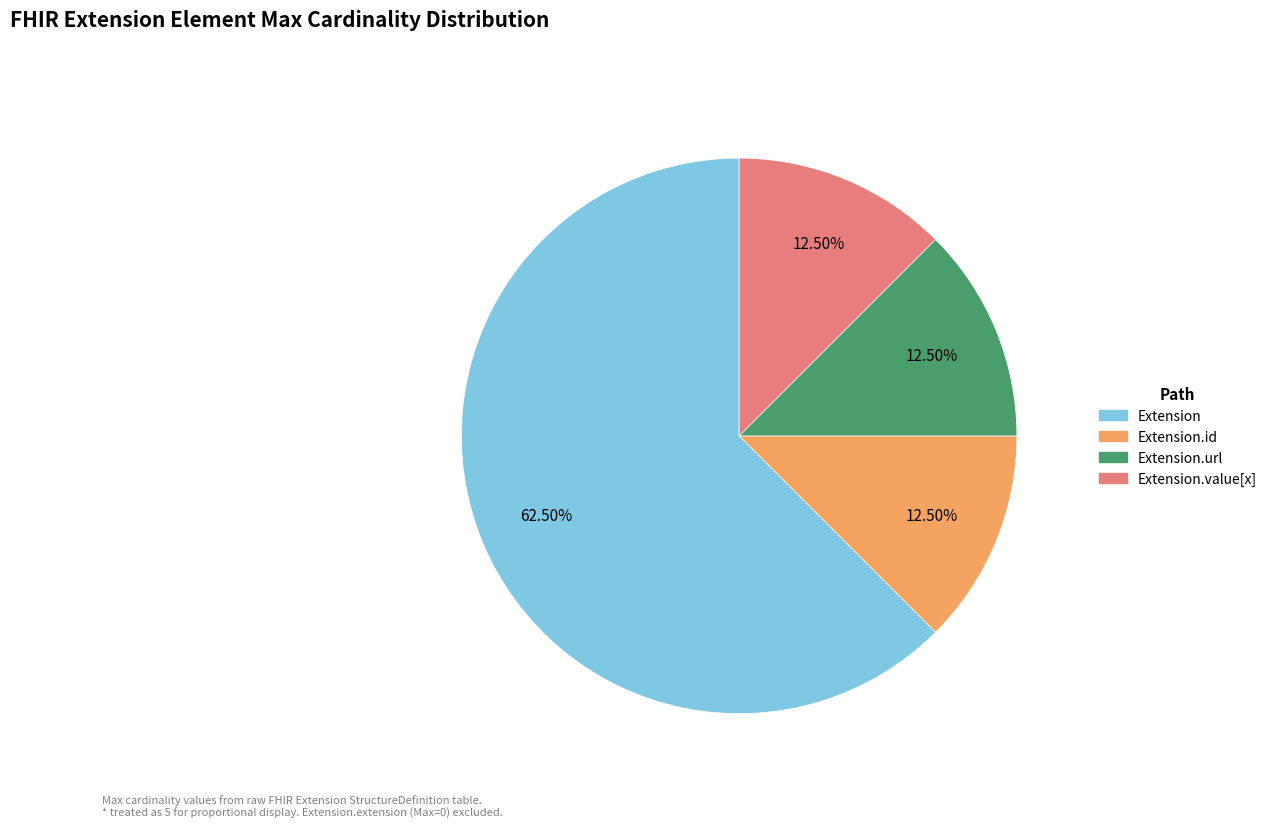

Does any single category account for the majority?

Yes